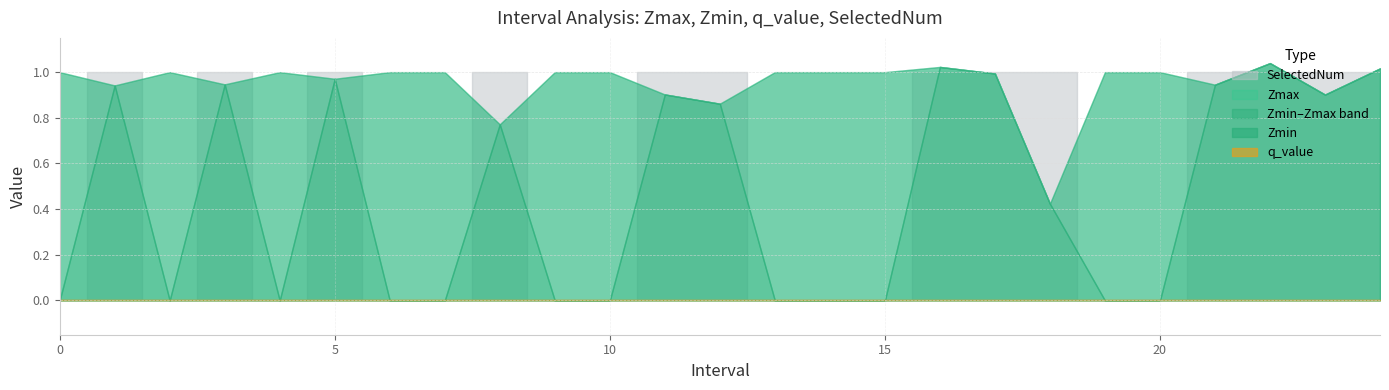

Reading left to right, list all the values displayed in this chart.

Zmax: 1.0	0.9	1.0	0.9	1.0	1.0	1.0	1.0	0.8	1.0	1.0	0.9	0.9	1.0	1.0	1.0	1.0	1.0	0.4	1.0	1.0	0.9	1.0	0.9	1.0
Zmin: 0.0	0.9	0.0	0.9	0.0	1.0	0.0	0.0	0.8	0.0	0.0	0.9	0.9	0.0	0.0	0.0	1.0	1.0	0.4	0.0	0.0	0.9	1.0	0.9	1.0
q_value: 0.0	-0.0	0.0	-0.0	0.0	-0.0	0.0	0.0	-0.0	0.0	0.0	-0.0	-0.0	0.0	0.0	0.0	-0.0	-0.0	-0.0	0.0	0.0	-0.0	-0.0	-0.0	-0.0
SelectedNum: 0.0	1.0	0.0	1.0	0.0	1.0	0.0	0.0	1.0	0.0	0.0	1.0	1.0	0.0	0.0	0.0	1.0	1.0	1.0	0.0	0.0	1.0	1.0	1.0	1.0